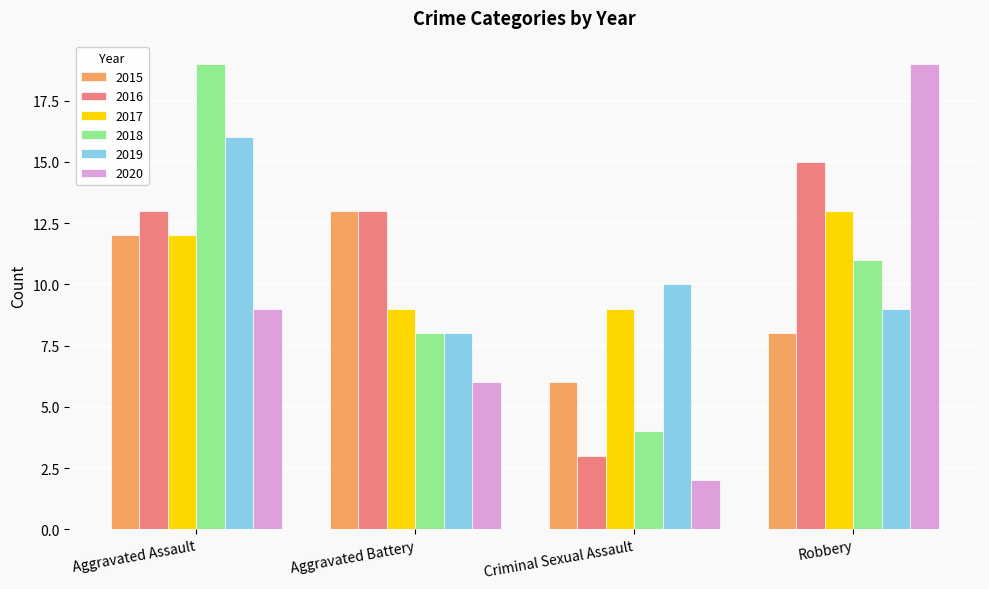

Which category has the highest value in the 2018 series?

Aggravated Assault